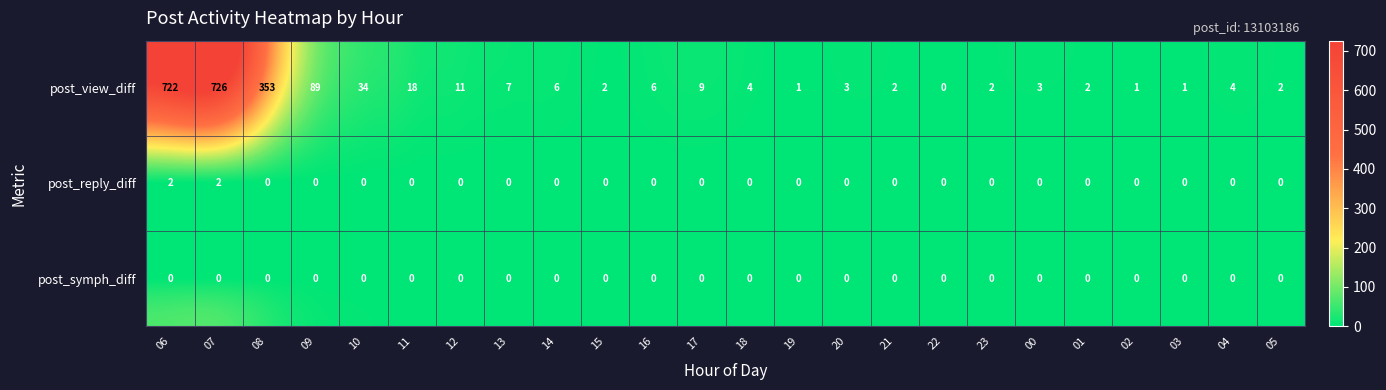

What is the average value of the post_view_diff series?

84